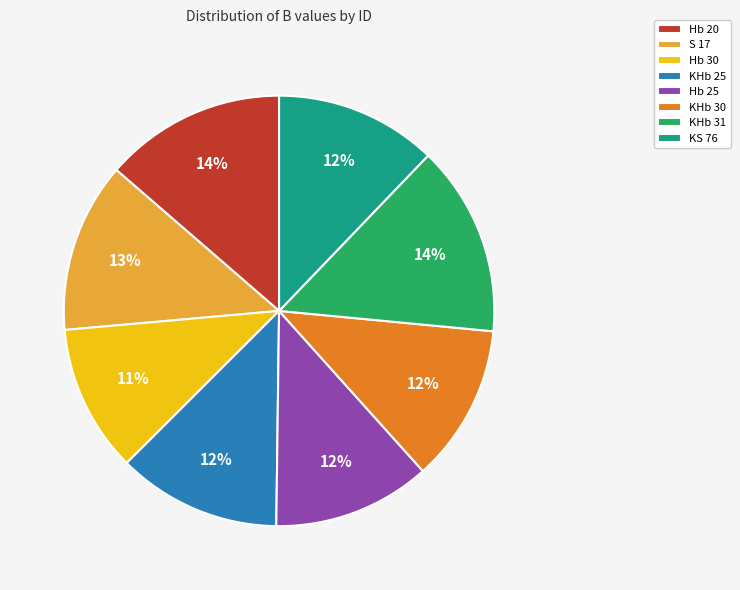

Which has a higher value, Hb 30 or S 17?

S 17